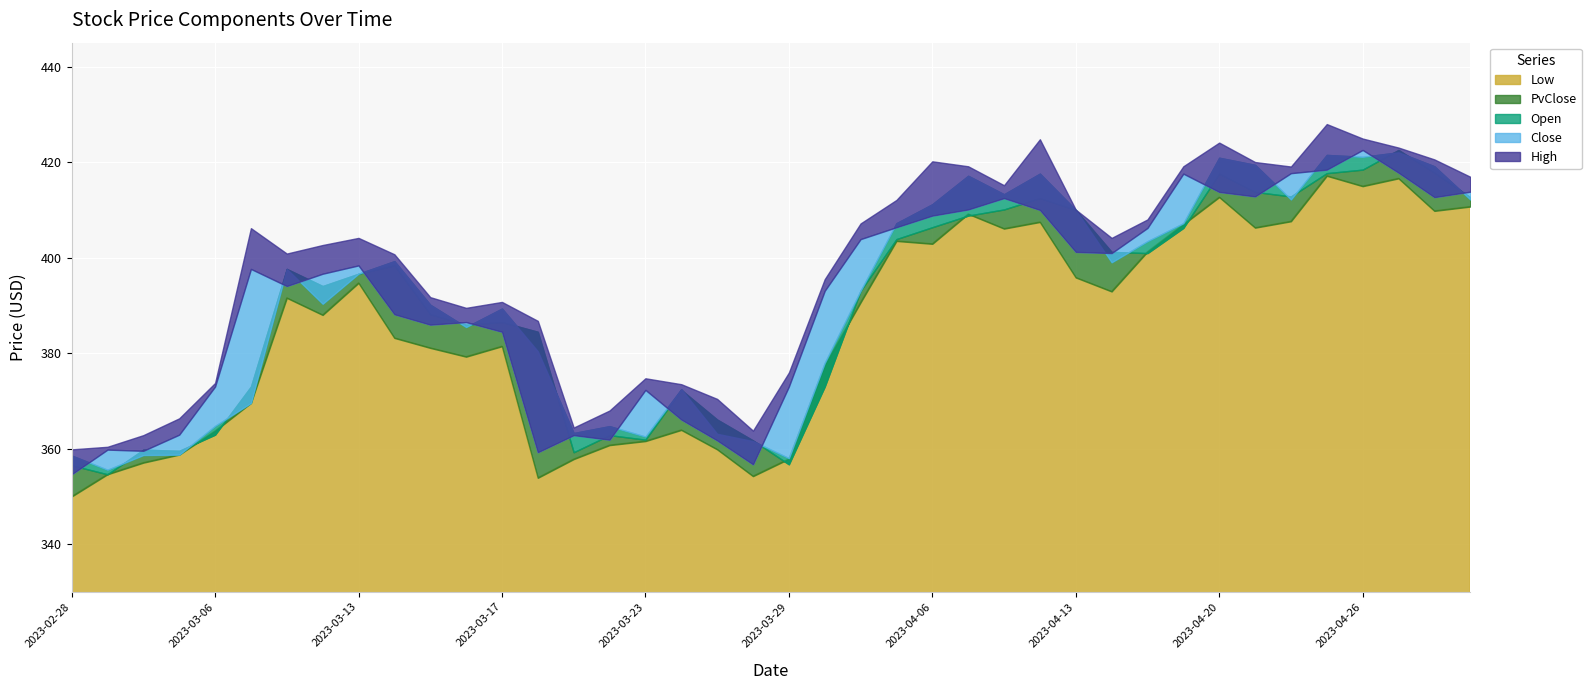

The value of Open at 2023-04-19 is 710.4. True or false?

False